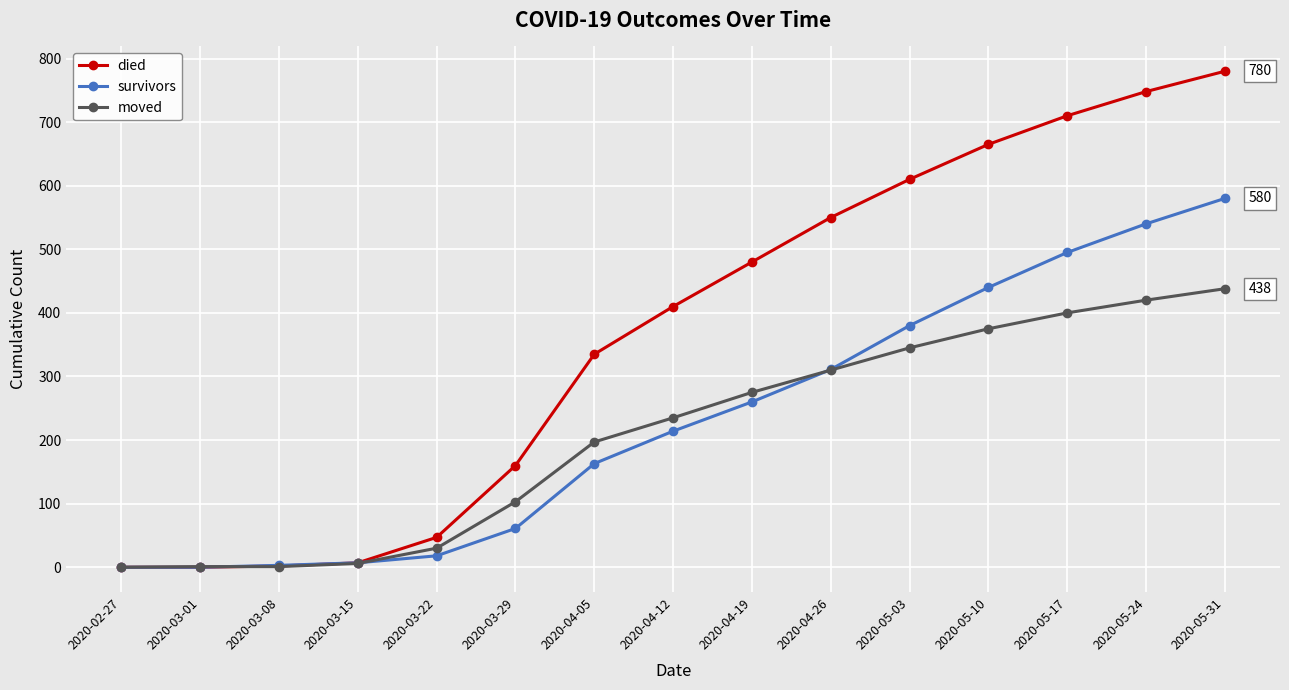

What is the label of the 11th point from the right?

2020-03-22